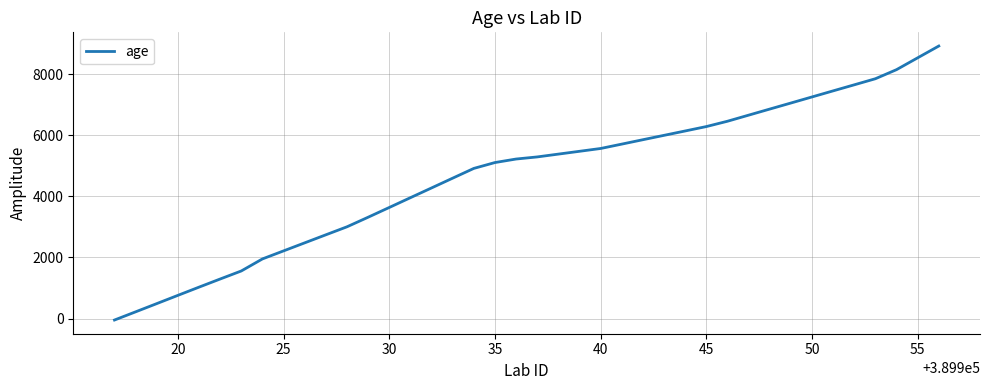

Reading right to left, what are all the values shown in this chart?

8915	8529	8142	7845	7646	7448	7249	7050	6852	6653	6454	6280	6136	5993	5850	5706	5563	5471	5379	5287	5218	5103	4911	4592	4272	3953	3633	3314	3001	2739	2476	2213	1950	1556	1293	1027	758	488	219	-49